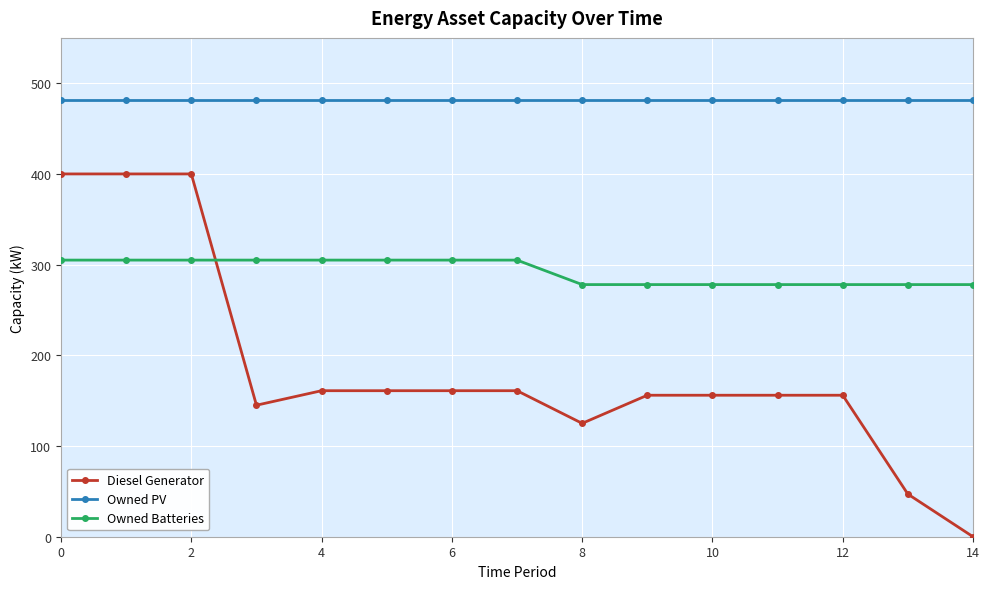

Which series has the largest total across all categories?

Owned PV